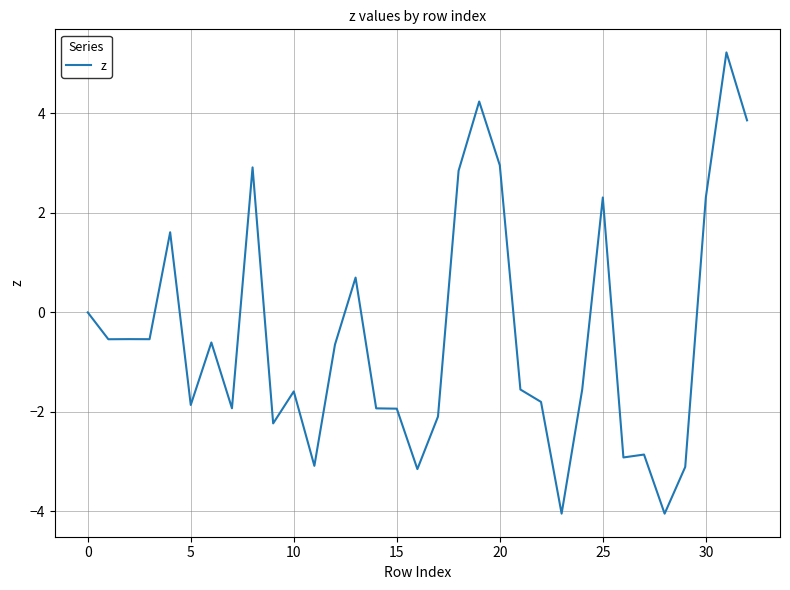

How many values are below -1?

17